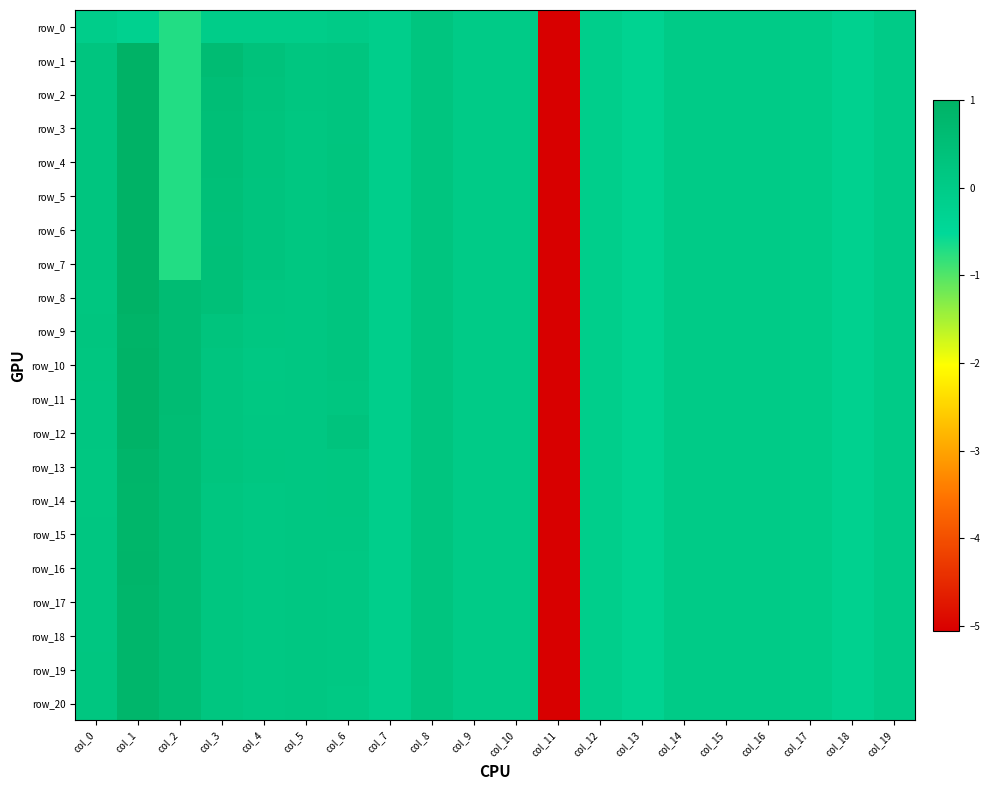

Count the number of categories in the chart.

20